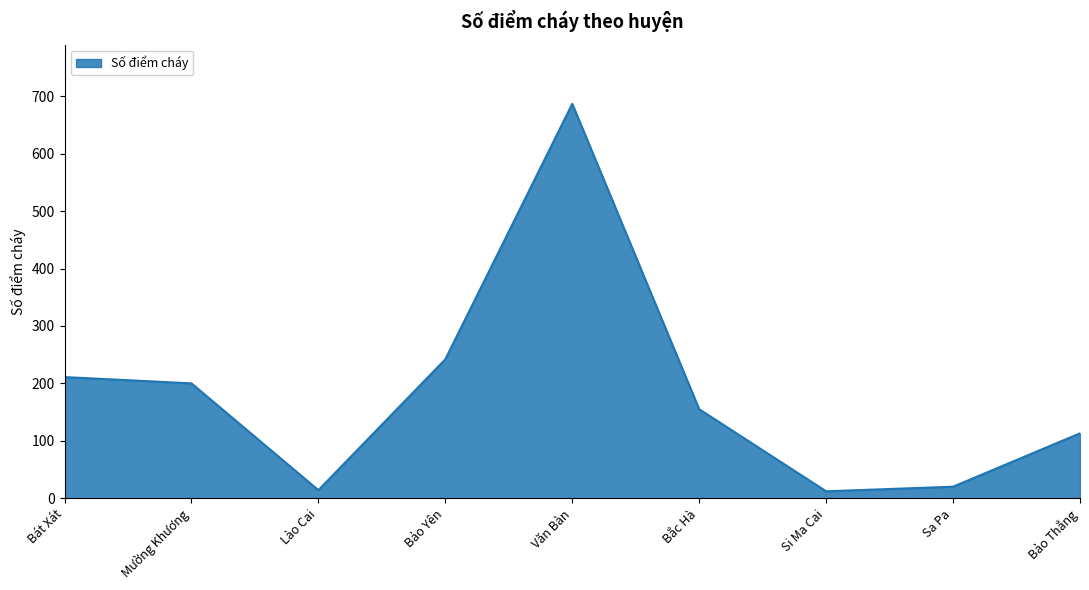

How many lines are shown in the chart?

1